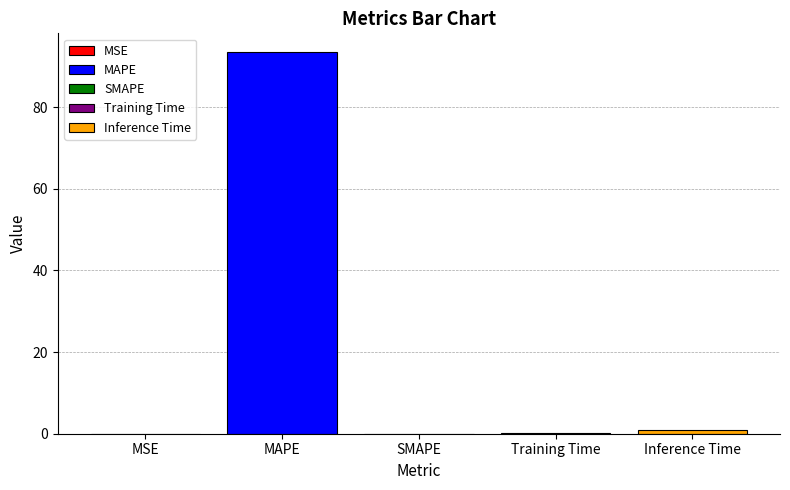

What is the difference between the second highest and second lowest values?

0.9